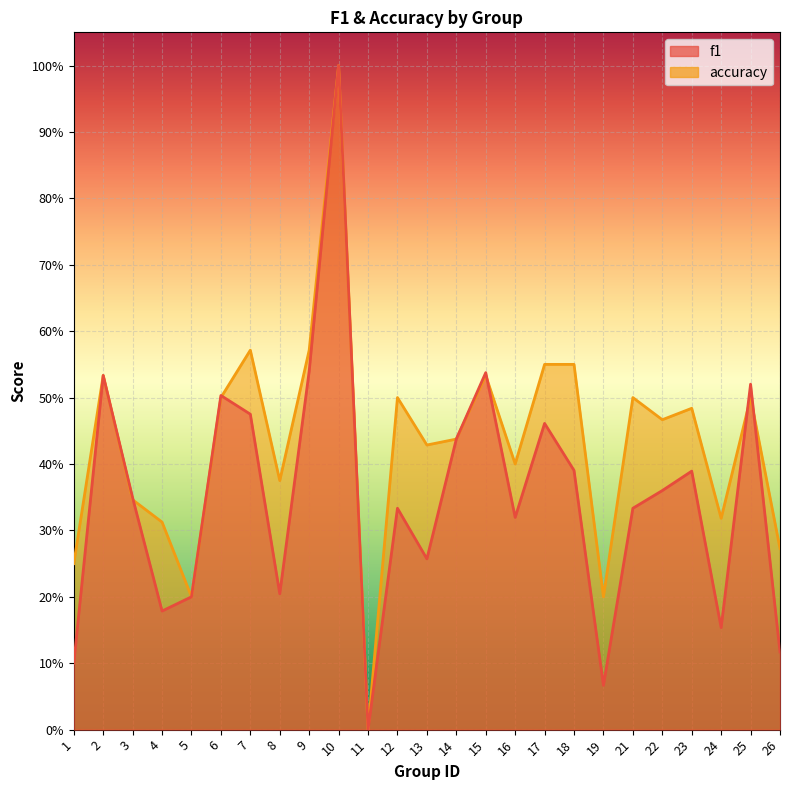

At which label does accuracy reach its minimum?

11